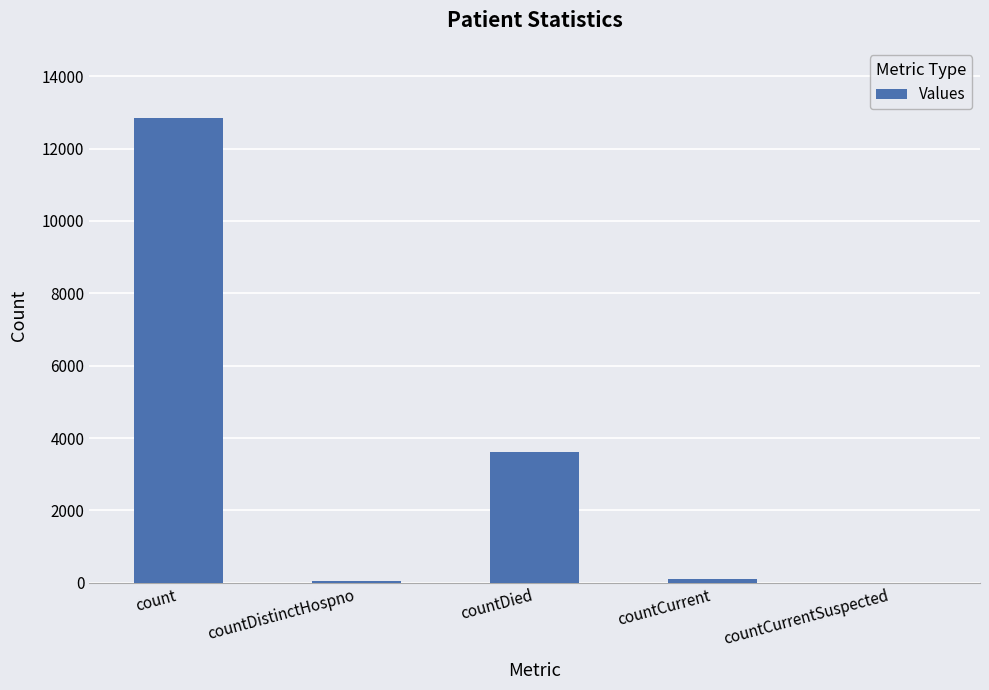

At which label is the value closest to 6427?

countDied